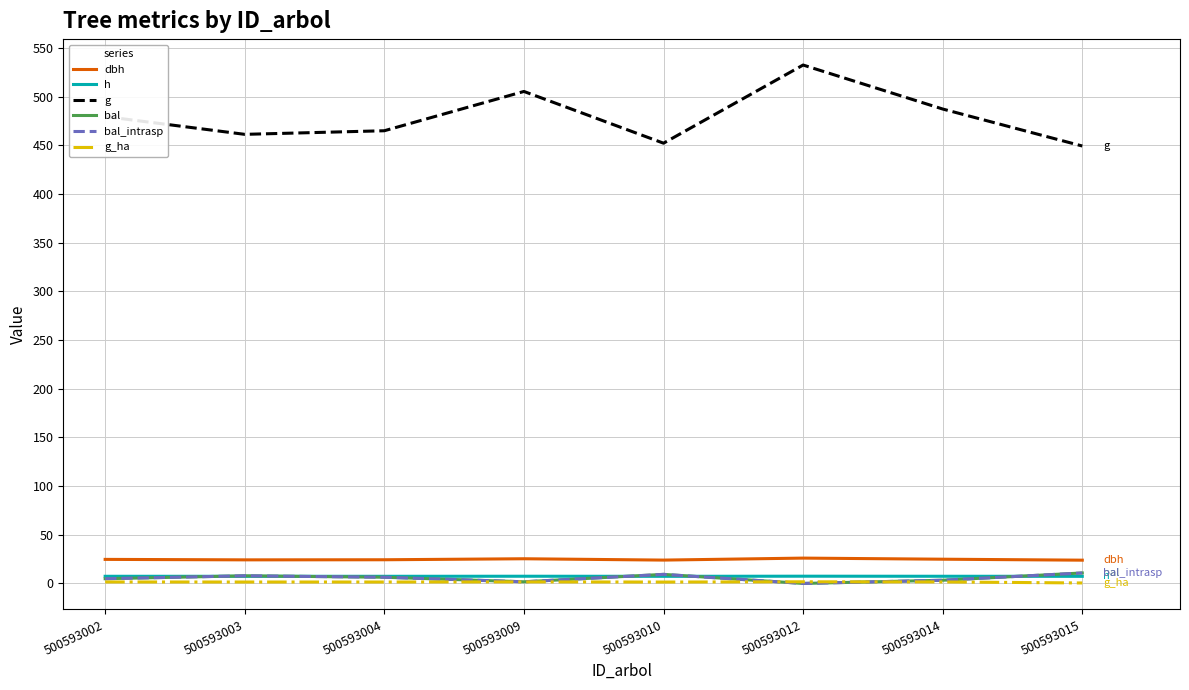

Does the chart display data point markers on the line(s)?

No